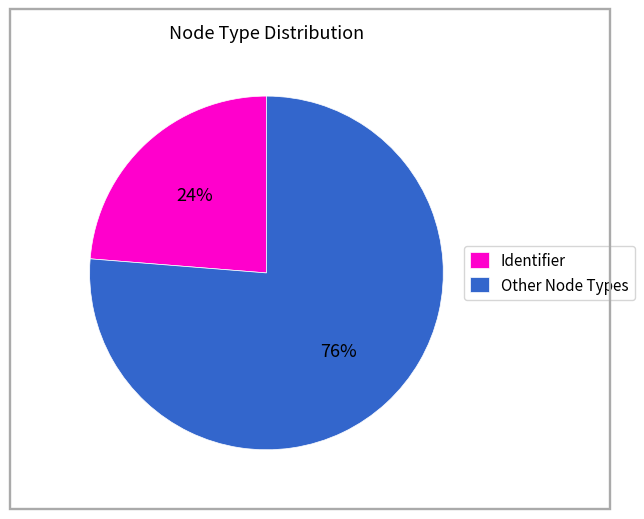

How many slices are in this pie chart?

2